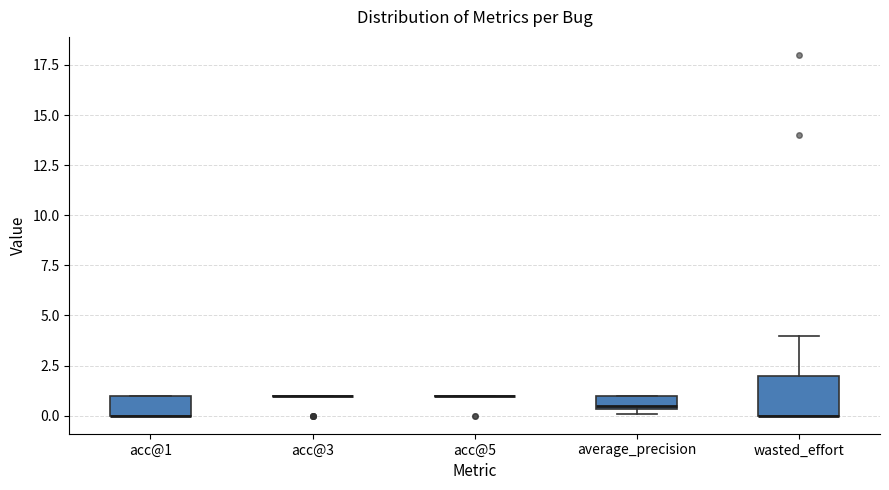

Comparing the boxes themselves (not the whiskers), which one is the tallest?

wasted_effort